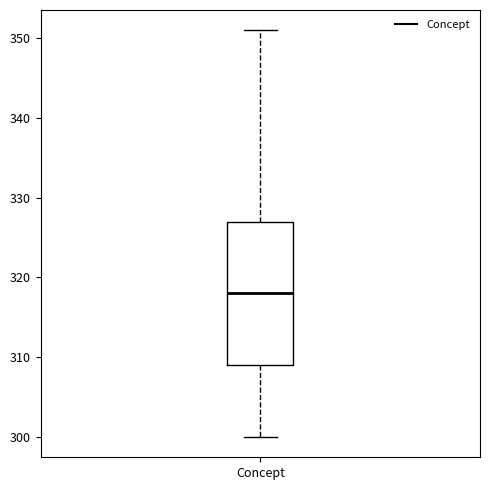

Transcribe this box plot: give where the median line is, the range the box spans, and where the two whiskers end, as read against the y-axis. The values are not printed on the chart, so give them approximately, as read against the axis.

median 318, box 309 to 327, whiskers 300 to 351